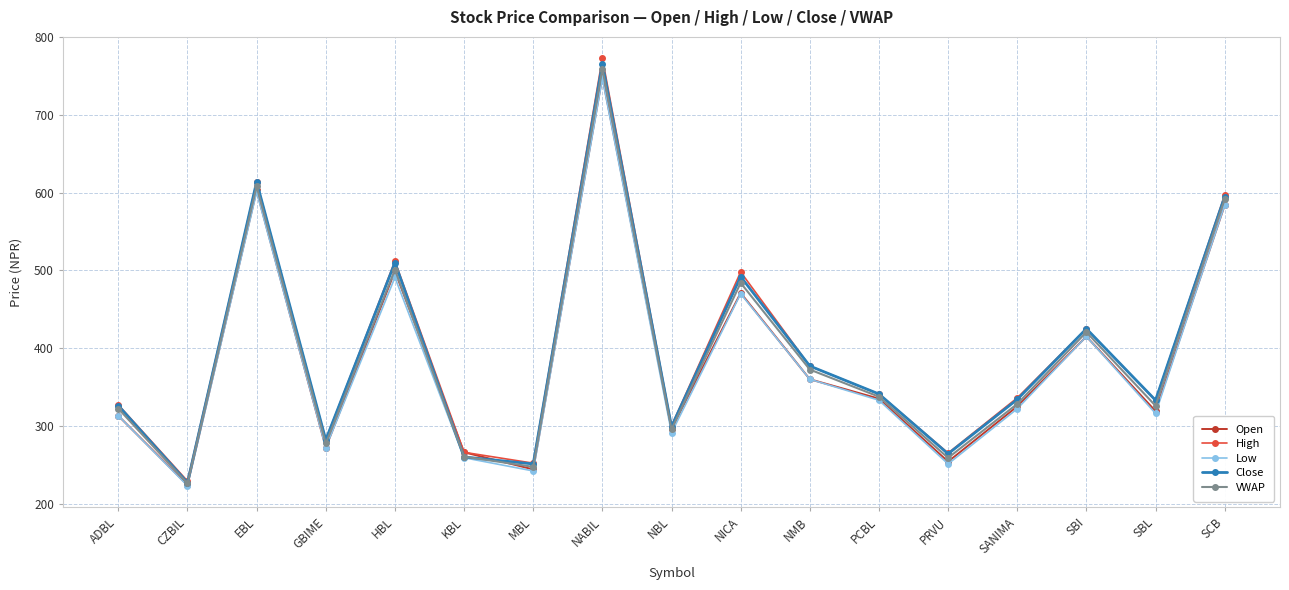

Where is Low nearest to the value 485?

HBL